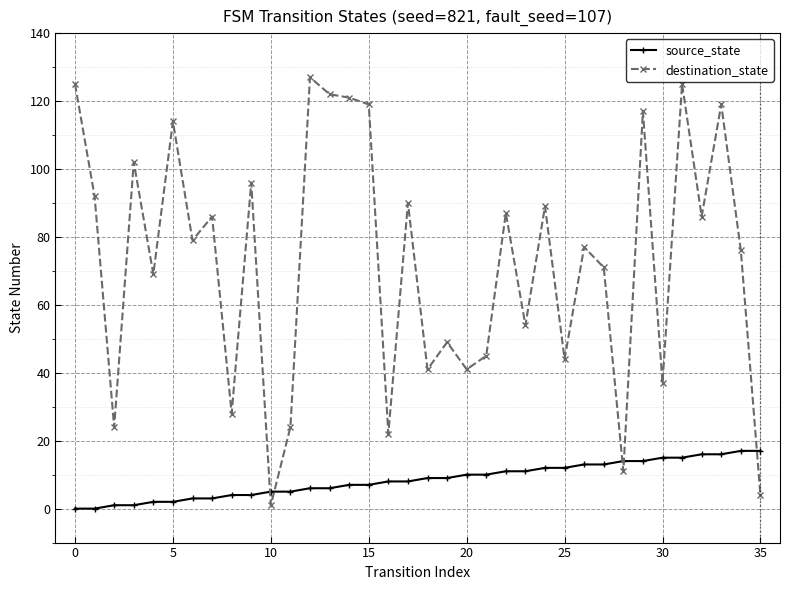

How many lines are shown in the chart?

2